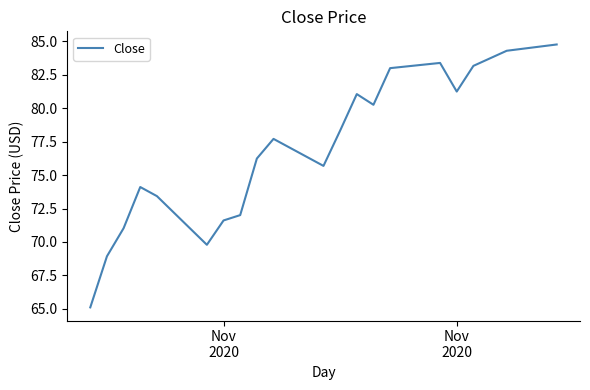

What is the minimum value shown in the chart?

65.1